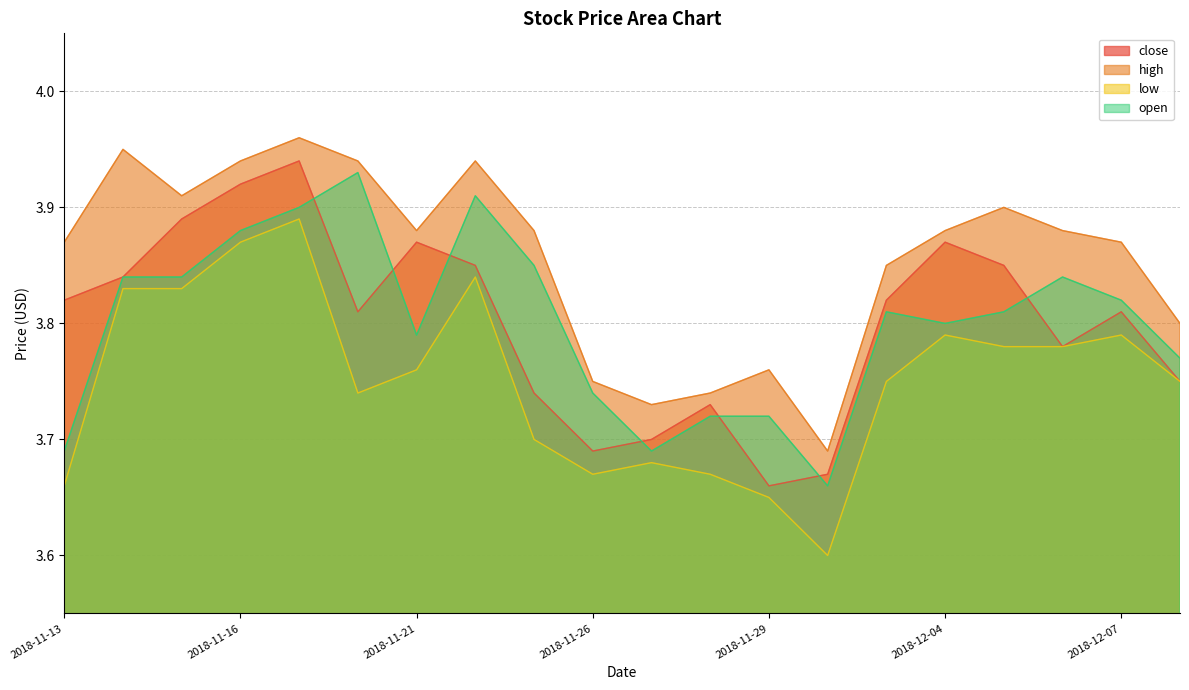

How many interior local peaks does the high series have?

5